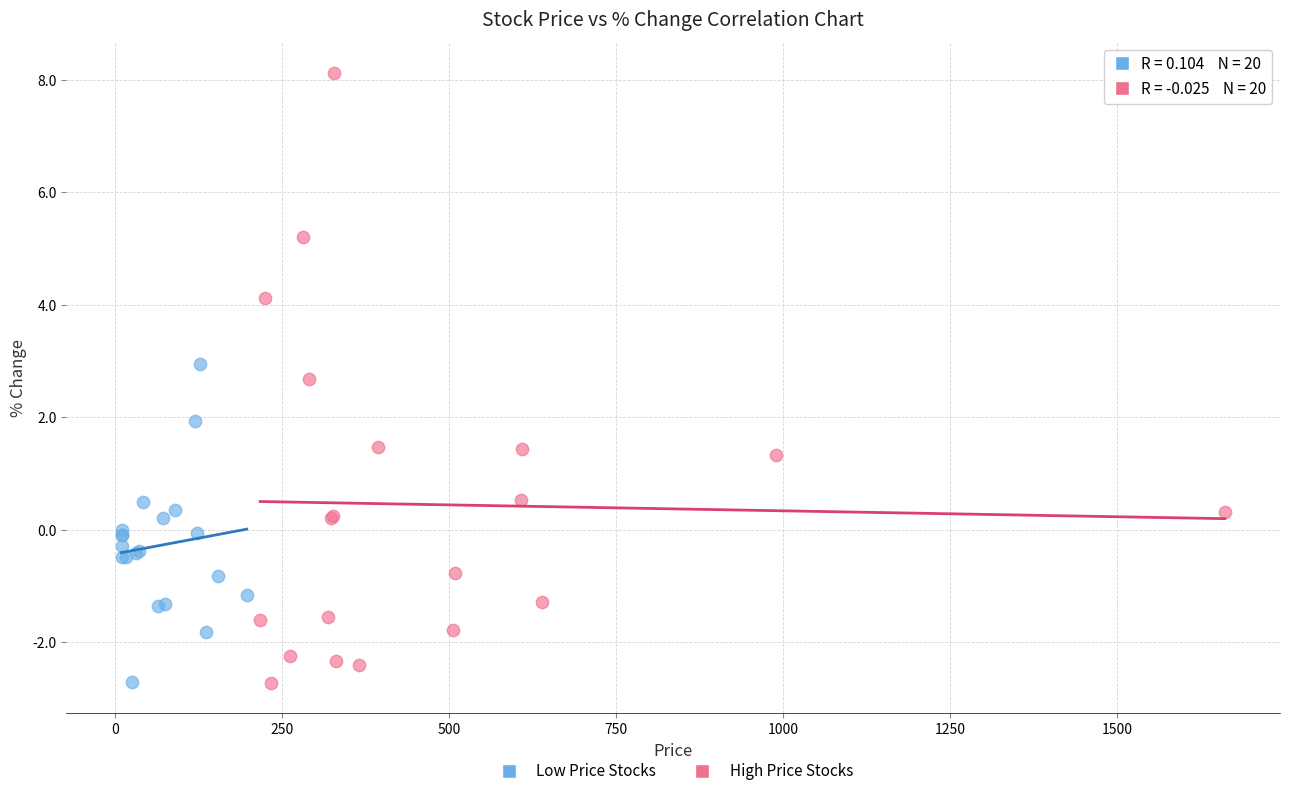

What are all the series names shown in the legend?

Low Price Stocks, High Price Stocks